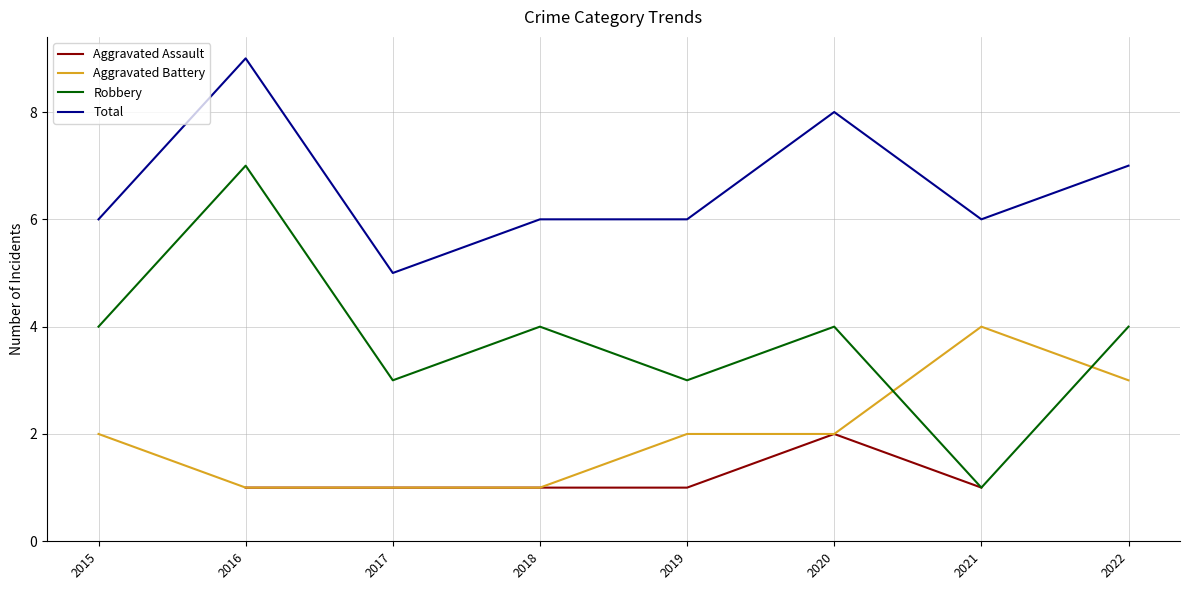

True or false: Total and Aggravated Assault intersect in this chart.

False